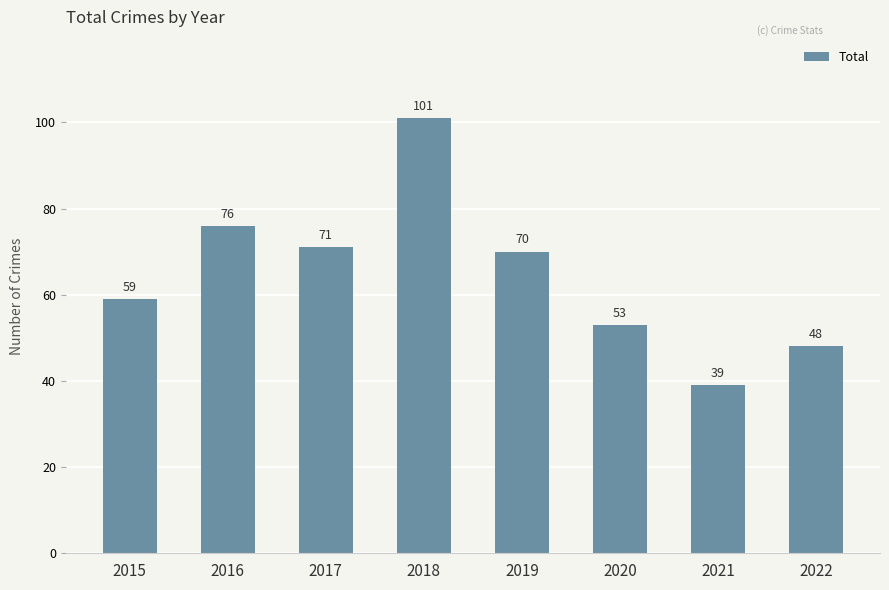

Reading left to right, transcribe all the data shown in this chart.

2015=59	2016=76	2017=71	2018=101	2019=70	2020=53	2021=39	2022=48